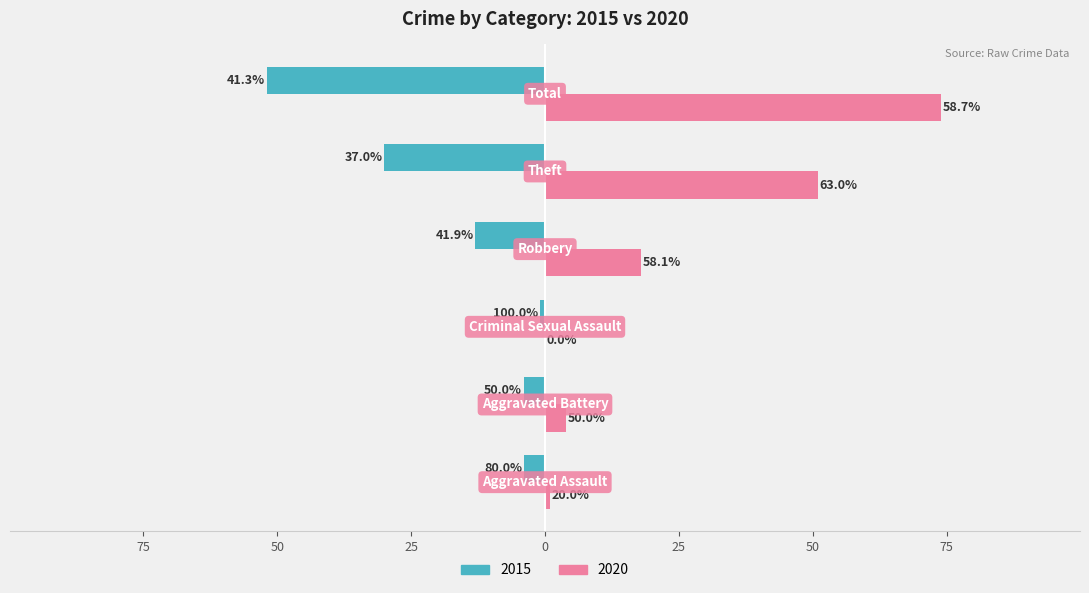

Rank the series by their maximum value, from highest to lowest.

2020, 2015